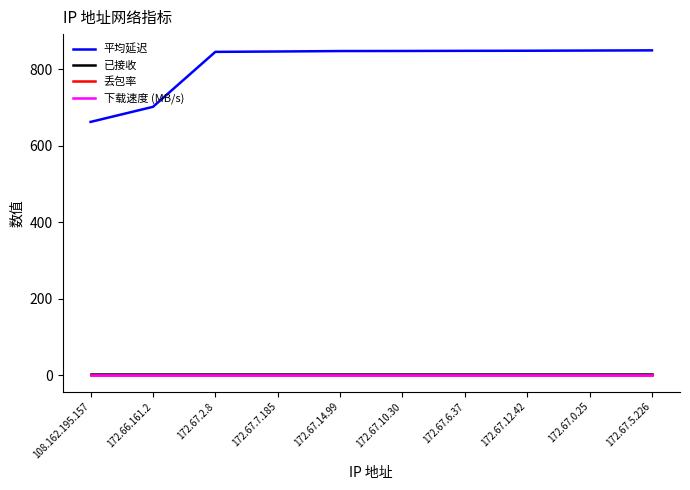

List the labels in order of 已接收 value, largest first.

108.162.195.157, 172.66.161.2, 172.67.2.8, 172.67.7.185, 172.67.14.99, 172.67.10.30, 172.67.6.37, 172.67.12.42, 172.67.0.25, 172.67.5.226